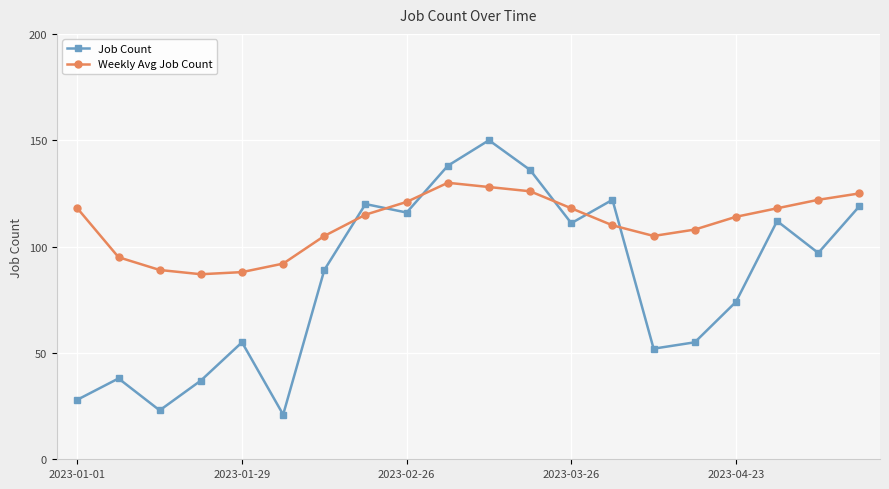

Does the chart display data point markers on the line(s)?

Yes